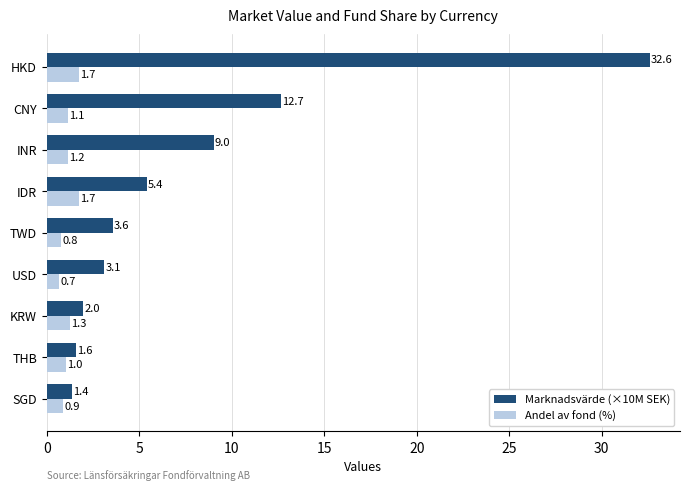

What is the sum of the Marknadsvärde (×10M SEK) values at KRW and INR?

11.0